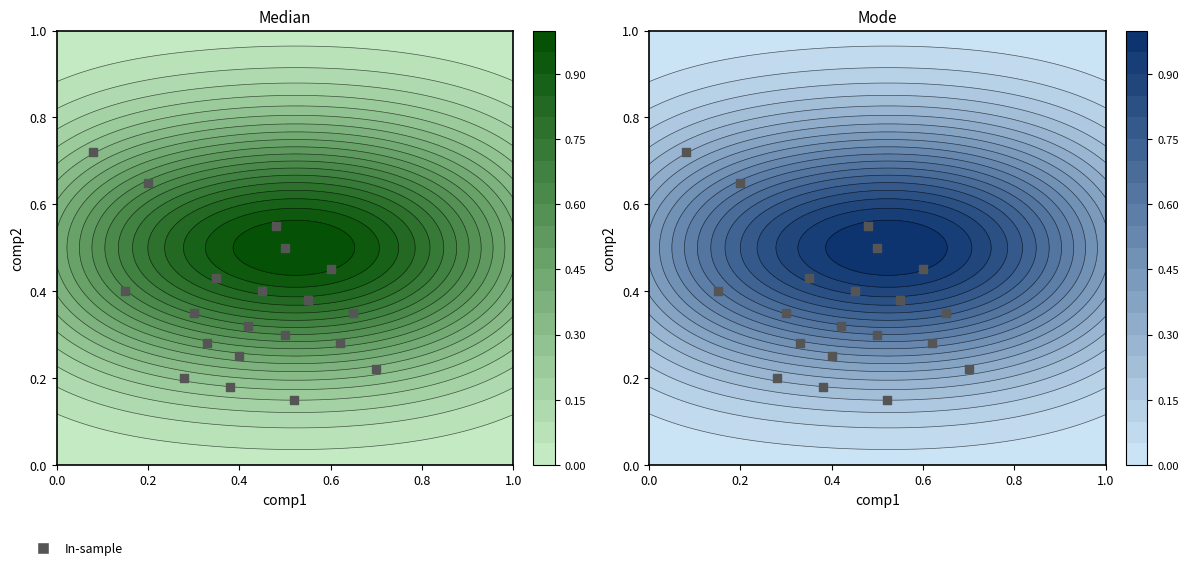

The chart shows a value of 0.1 at 0.4. True or false?

False